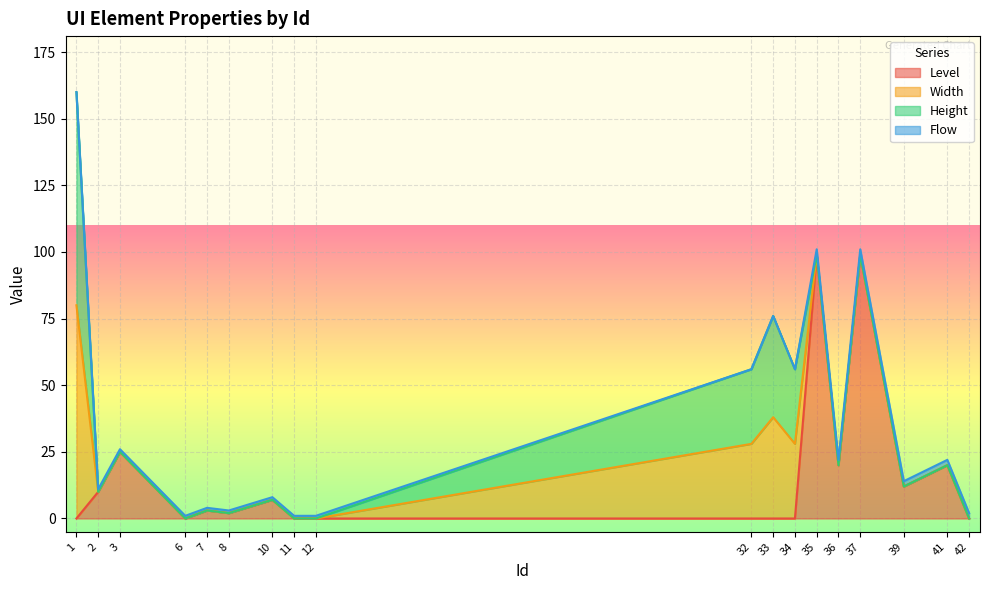

What is the difference between the maximum and minimum values in the Width series?

80